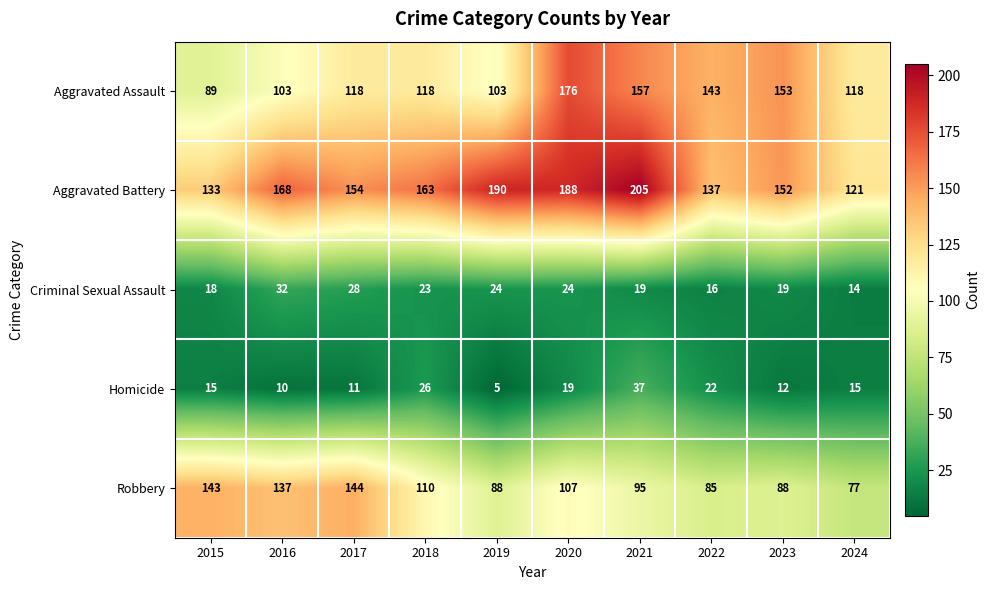

The value of Criminal Sexual Assault at 2019 is 24. True or false?

True